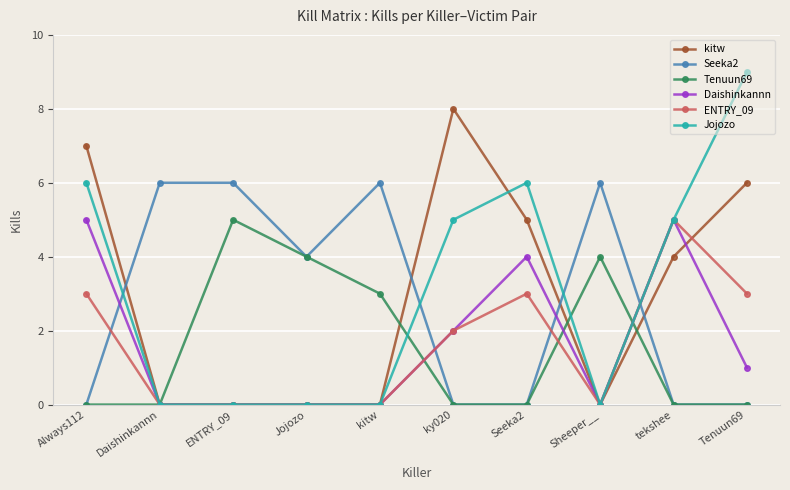

What position from the left is ENTRY_09?

3